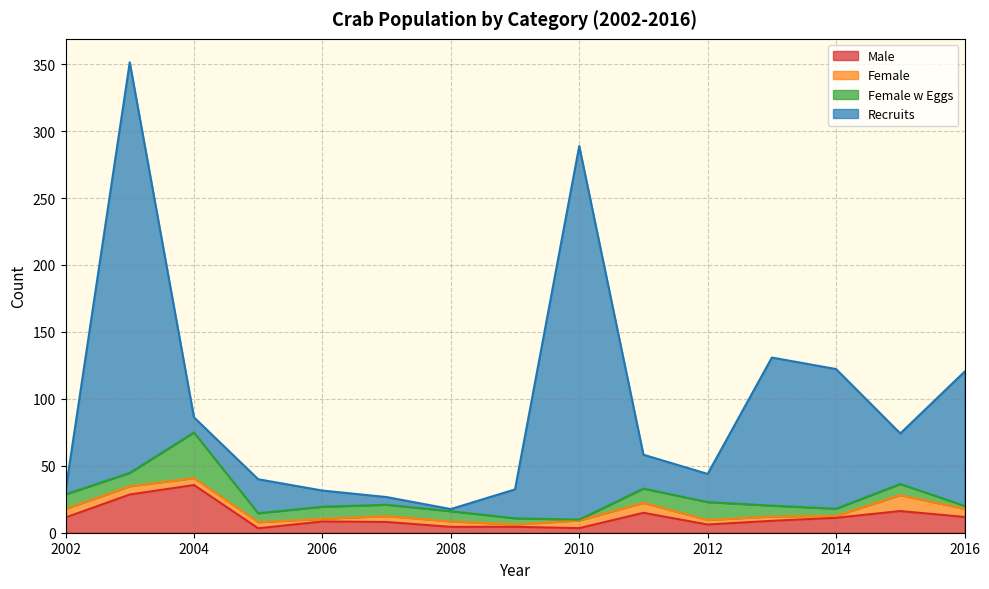

Does the chart have visible grid lines?

Yes